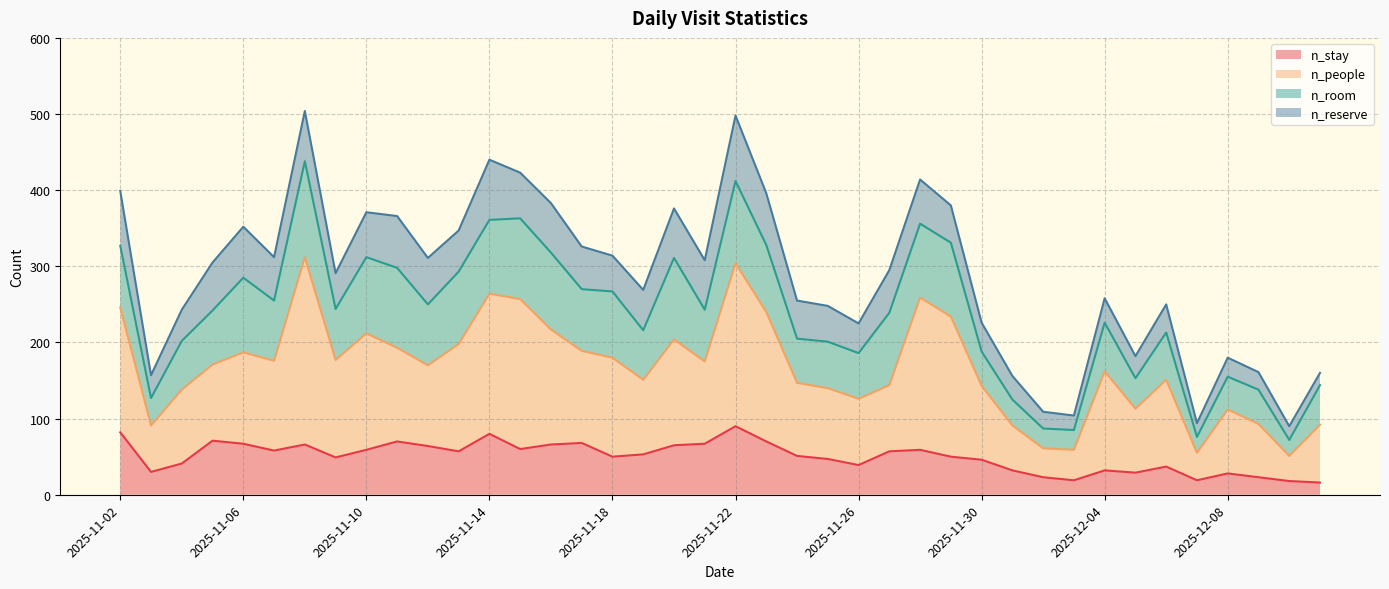

Where is n_stay nearest to the value 53?

2025-11-19